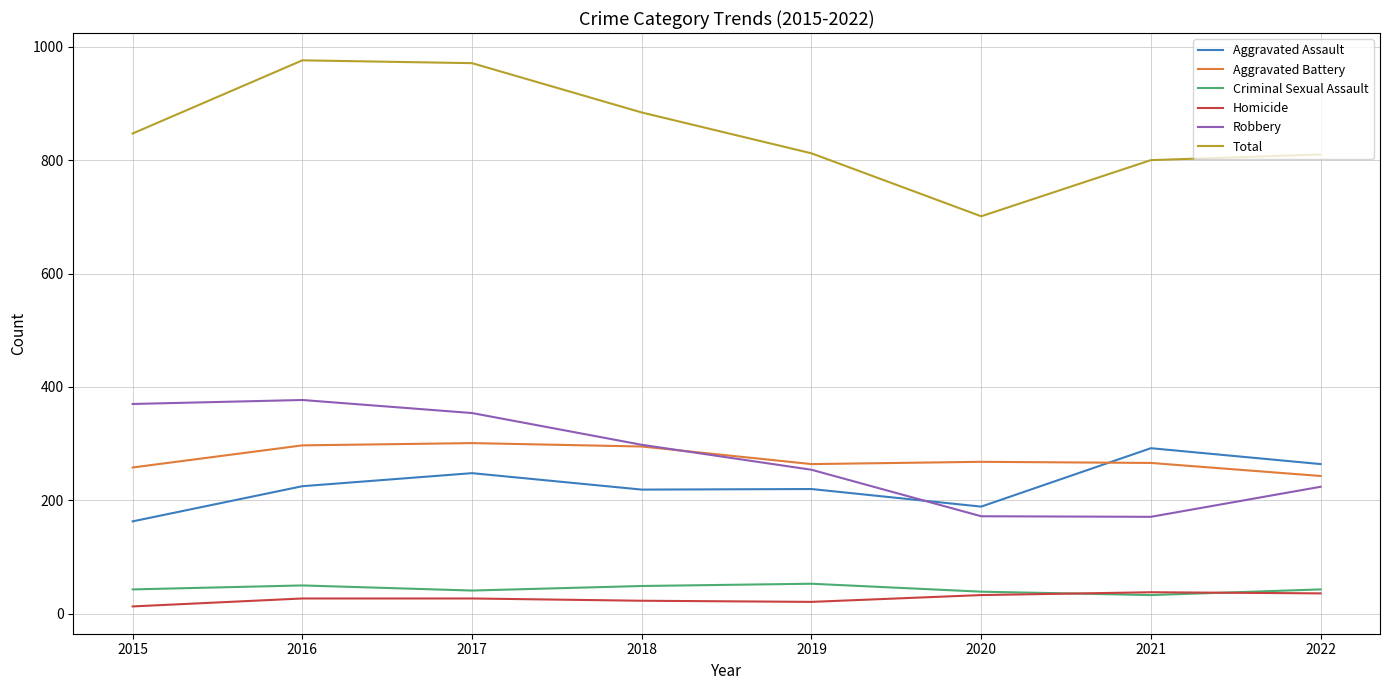

Which series has the largest range (max minus min)?

Total